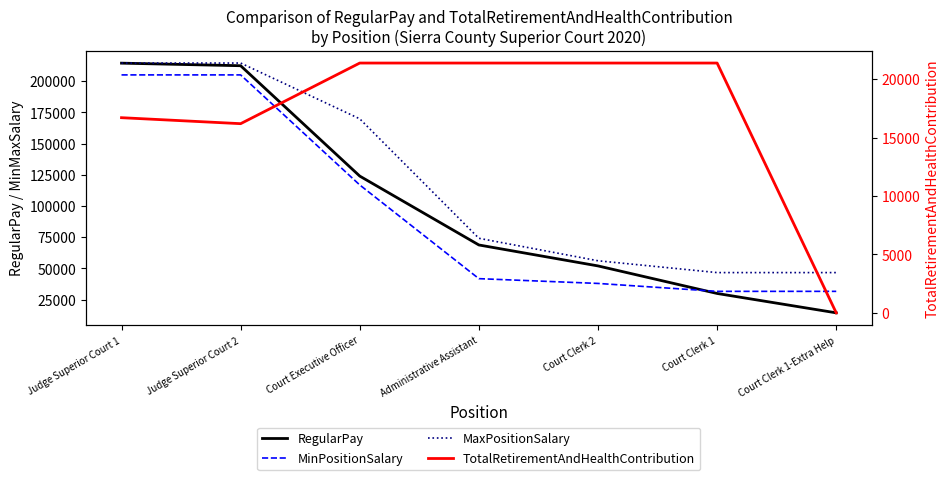

Reading left to right, extract all data points from this chart.

RegularPay: Judge Superior Court 1=214513	Judge Superior Court 2=212451	Court Executive Officer=124026	Administrative Assistant=68842	Court Clerk 2=52059	Court Clerk 1=29991	Court Clerk 1-Extra Help=14467
MinPositionSalary: Judge Superior Court 1=205101	Judge Superior Court 2=205101	Court Executive Officer=116917	Administrative Assistant=41855	Court Clerk 2=38028	Court Clerk 1=31683	Court Clerk 1-Extra Help=31683
MaxPositionSalary: Judge Superior Court 1=214601	Judge Superior Court 2=214601	Court Executive Officer=169908	Administrative Assistant=74198	Court Clerk 2=56185	Court Clerk 1=46712	Court Clerk 1-Extra Help=46712
TotalRetirementAndHealthContribution: Judge Superior Court 1=16706	Judge Superior Court 2=16194	Court Executive Officer=21384	Administrative Assistant=21384	Court Clerk 2=21384	Court Clerk 1=21384	Court Clerk 1-Extra Help=0